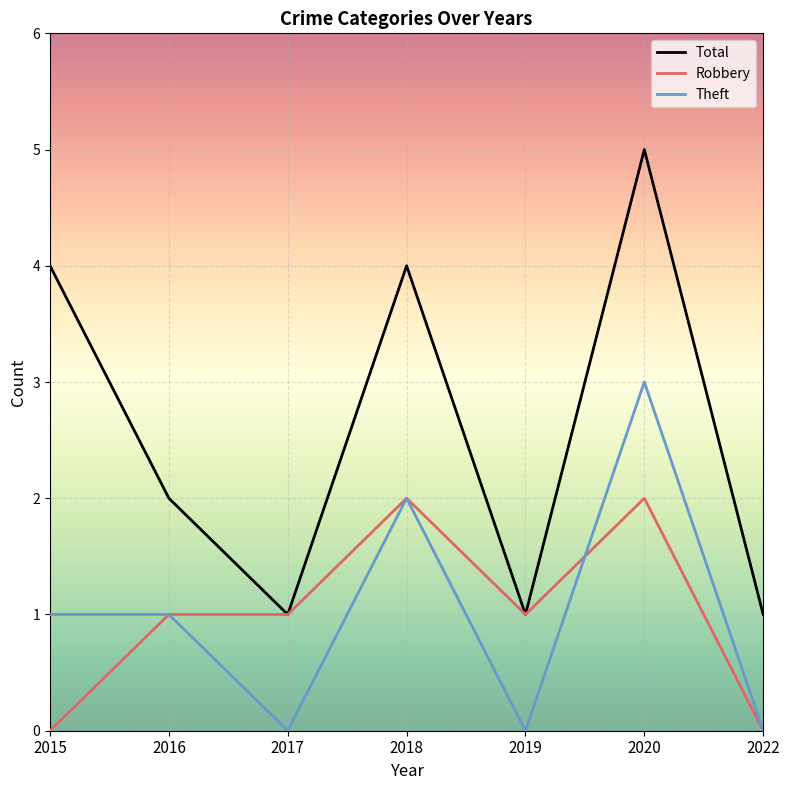

Which series has the largest total across all categories?

Total